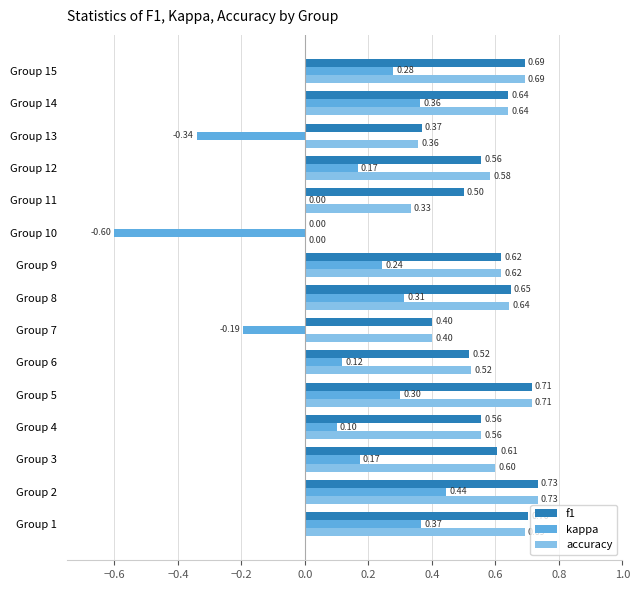

Between Group 8 and Group 10, which series saw the biggest shift?

kappa